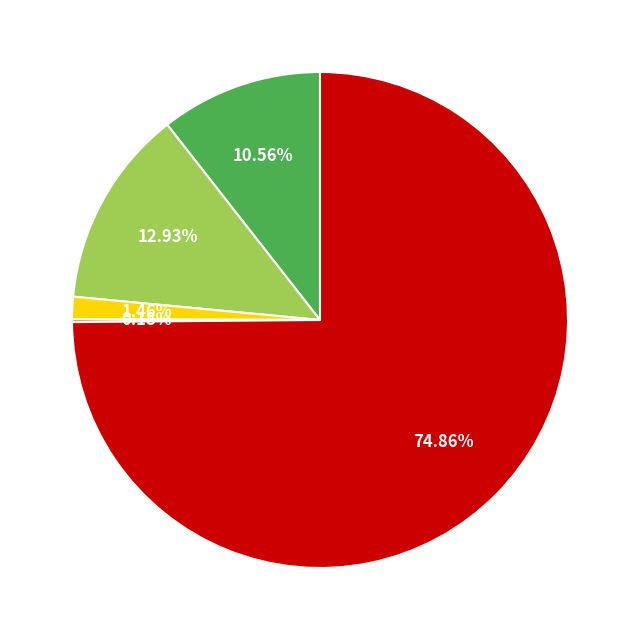

Does any single category account for the majority?

Yes